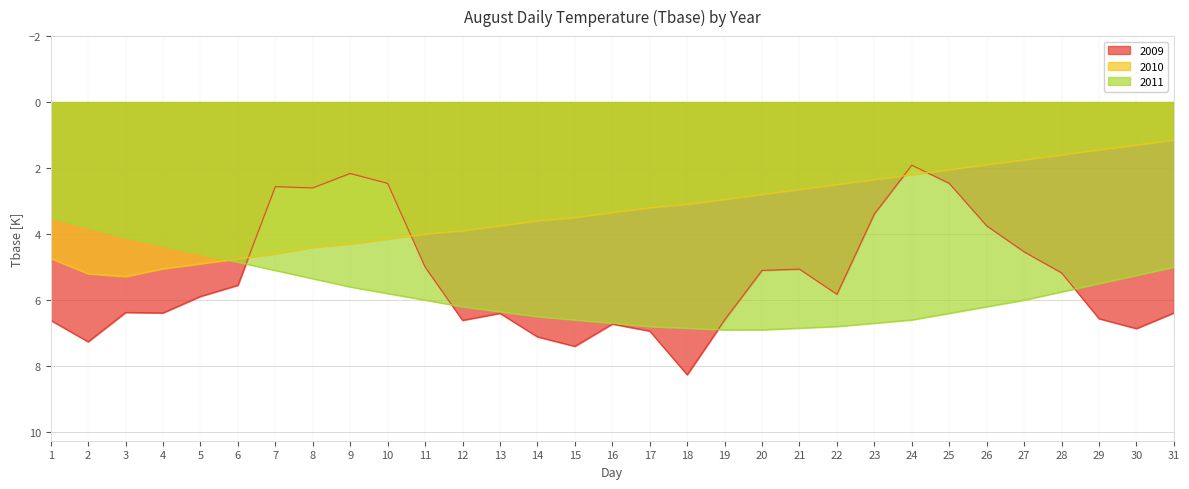

What is the average value of the 2011 series?

5.8